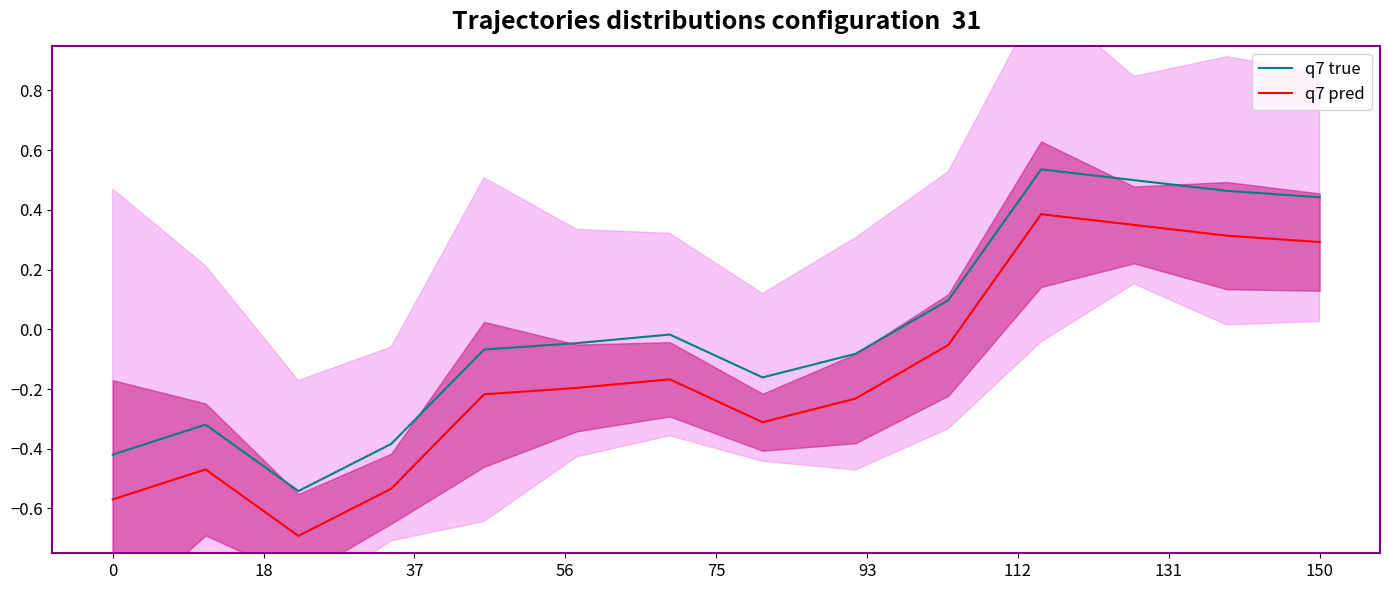

True or false: q7 pred and q7 true intersect in this chart.

False